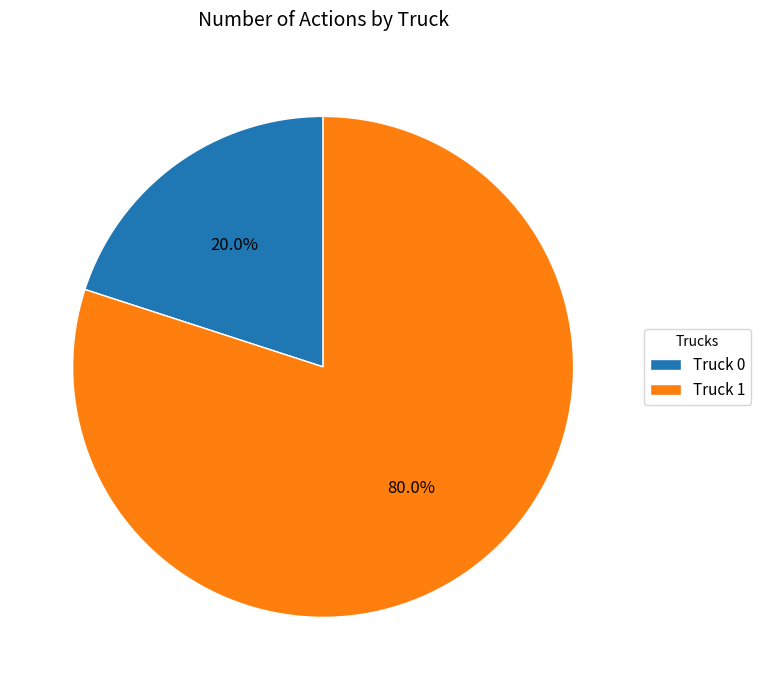

To the nearest percent, what percentage of the pie is Truck 0?

20%